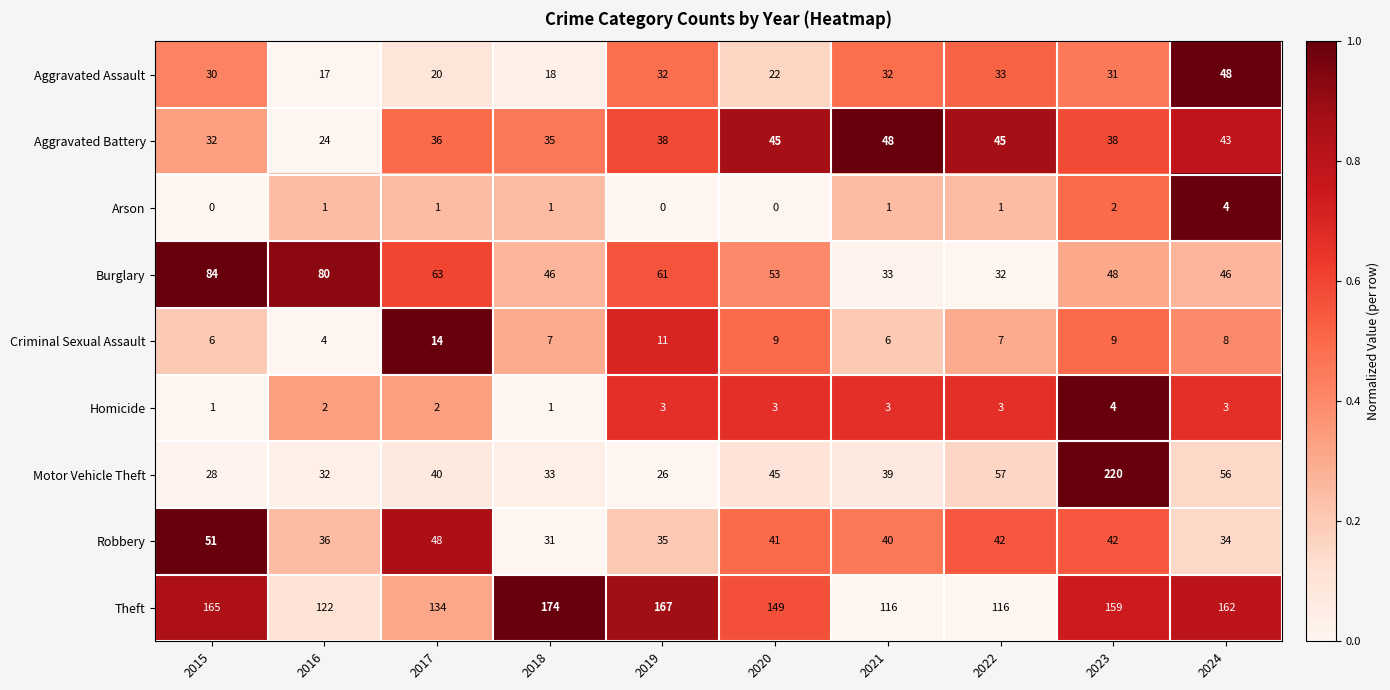

What is the greatest value displayed?

220